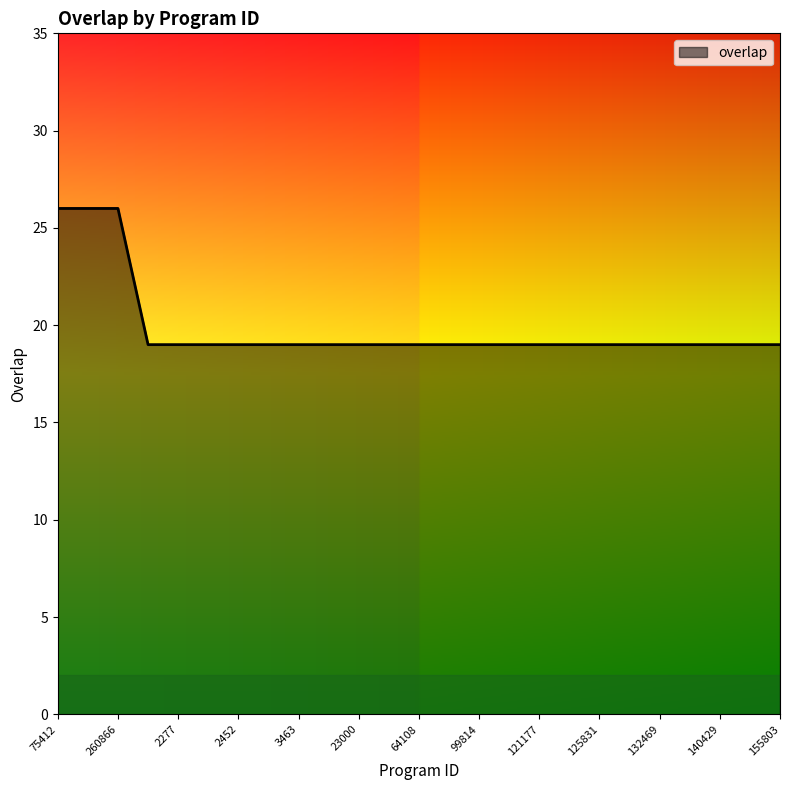

What is the greatest value displayed?

26